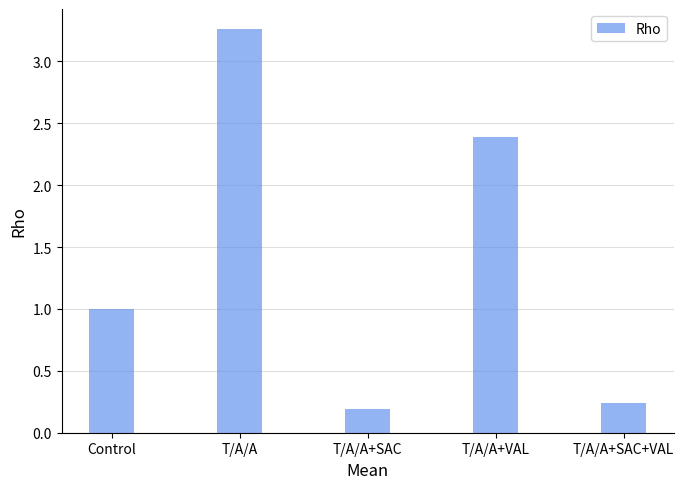

Rank the categories by value from lowest to highest.

T/A/A+SAC, T/A/A+SAC+VAL, Control, T/A/A+VAL, T/A/A